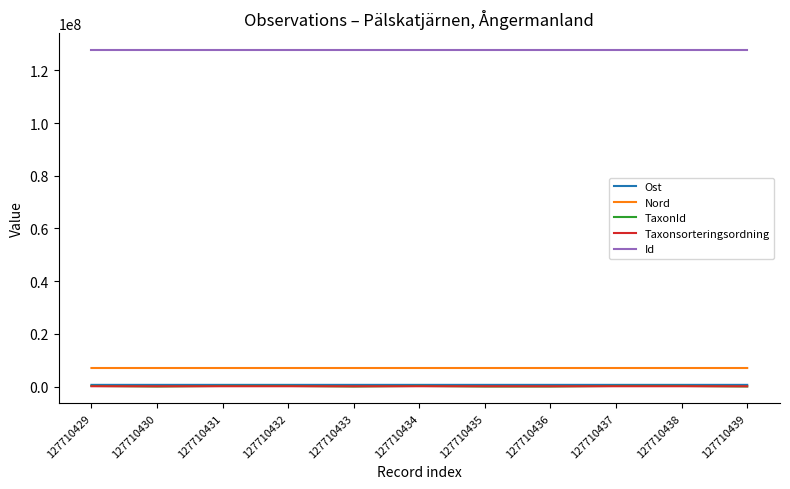

Which series has the widest spread of values?

TaxonId